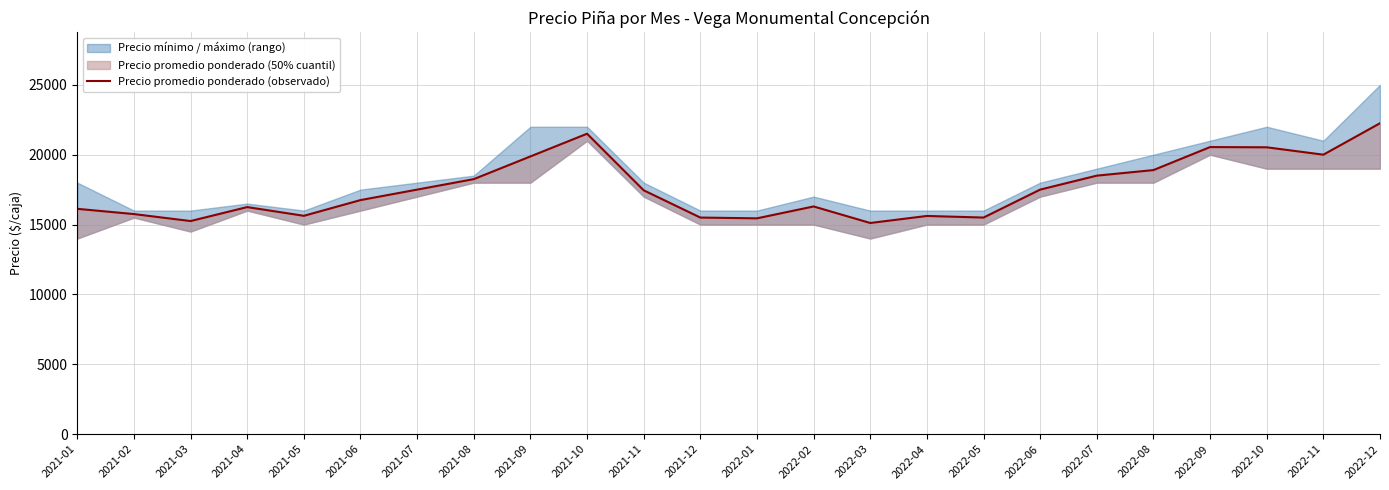

Rank the categories by value from lowest to highest.

2022-03, 2021-03, 2022-01, 2021-12, 2022-05, 2022-04, 2021-05, 2021-02, 2021-01, 2021-04, 2022-02, 2021-06, 2021-11, 2021-07, 2022-06, 2021-08, 2022-07, 2022-08, 2021-09, 2022-11, 2022-10, 2022-09, 2021-10, 2022-12